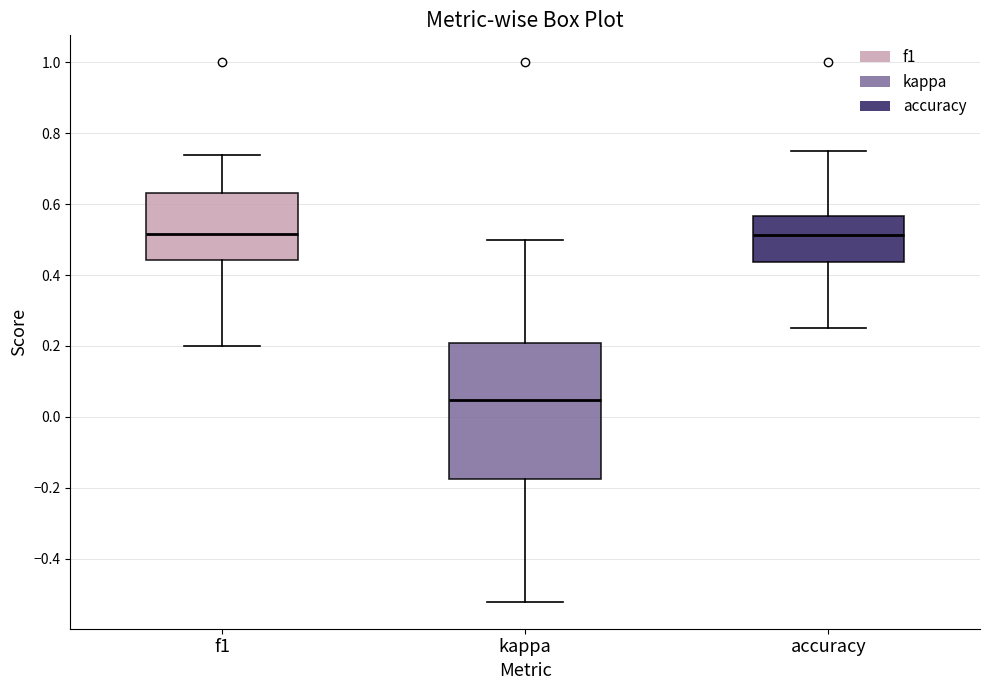

Which box has the lowest median line?

kappa